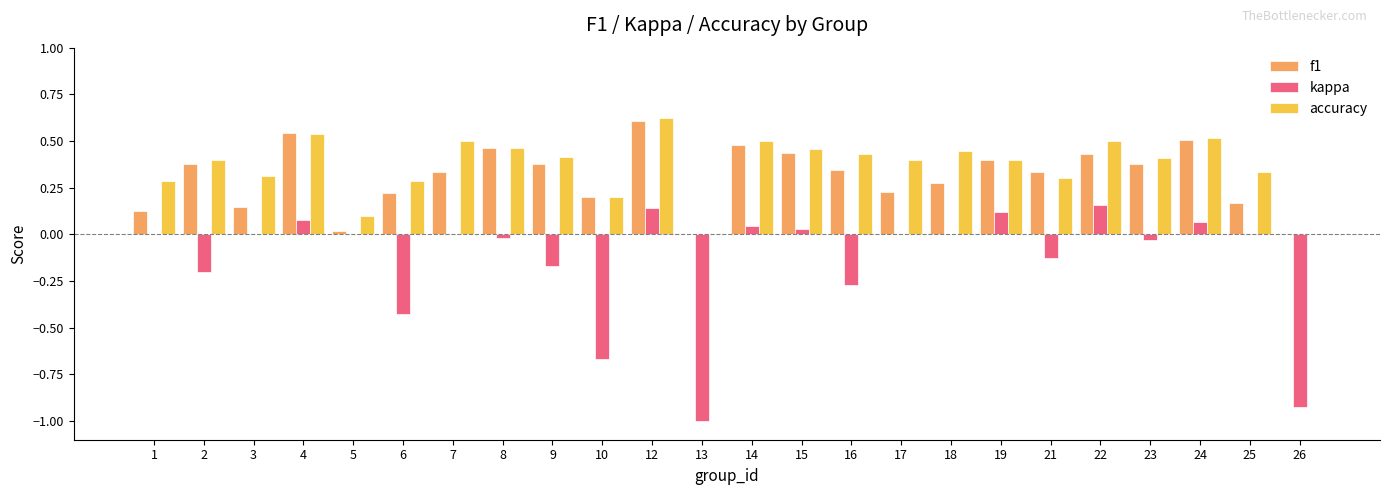

What is the sum of the f1 values at 21 and 12?

0.9